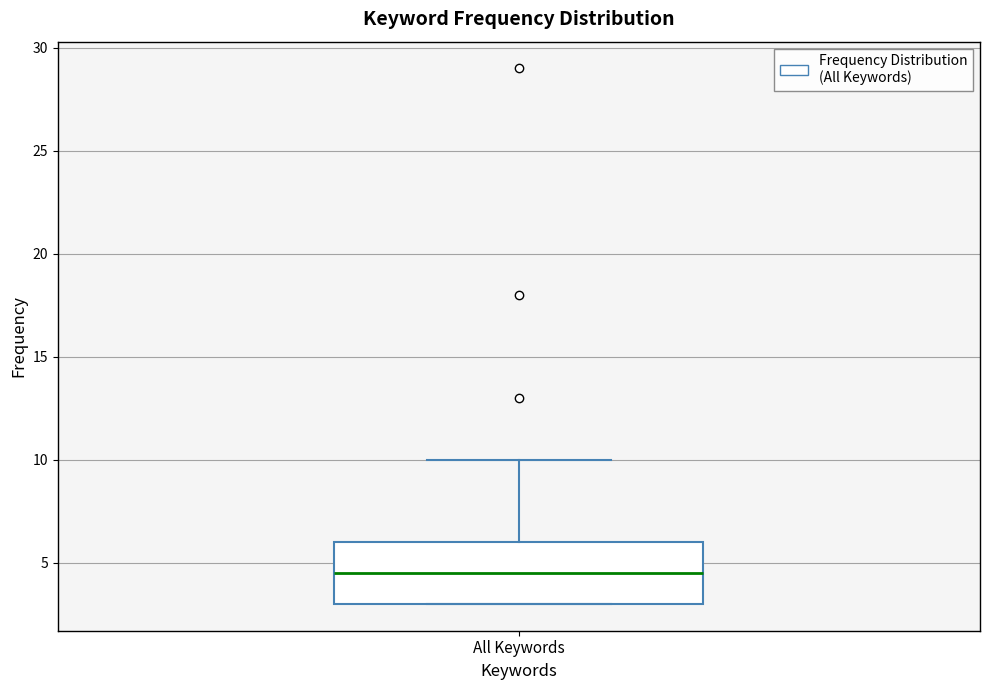

Read this box plot against the y-axis: the position of the median line, the range covered by the box, and the ends of both whiskers. The values are not printed on the chart, so give them approximately, as read against the axis.

median 4.5, box 3.0 to 6.0, whiskers 3.0 to 10.0